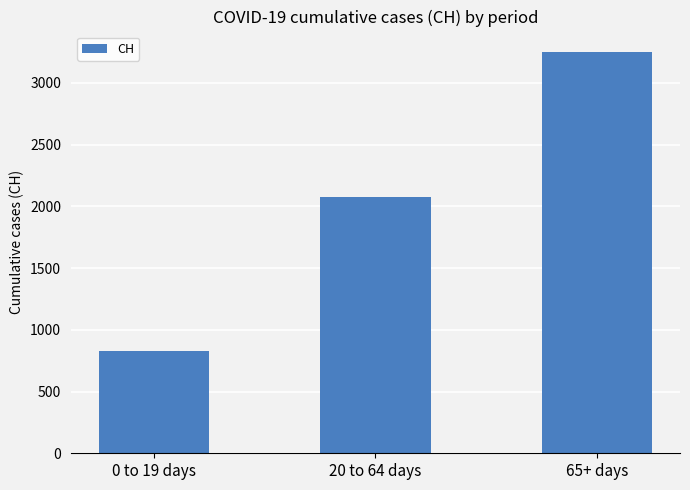

What is the difference between the values at 0 to 19 days and 20 to 64 days?

1249